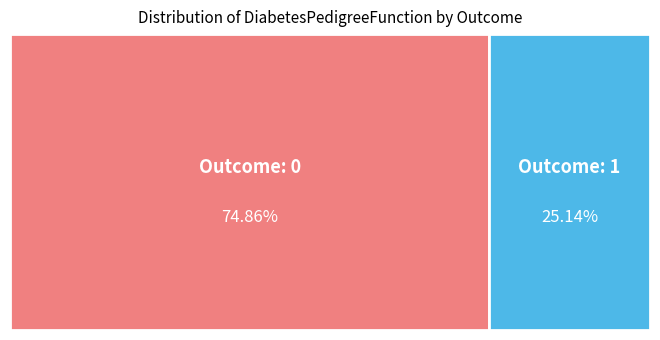

Does any single category account for the majority?

Yes